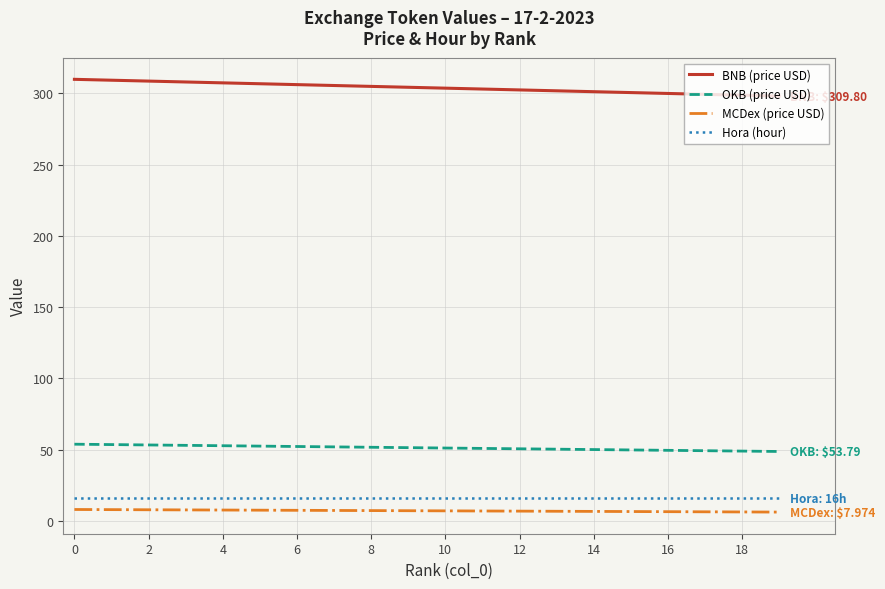

What is the greatest value displayed?

309.8